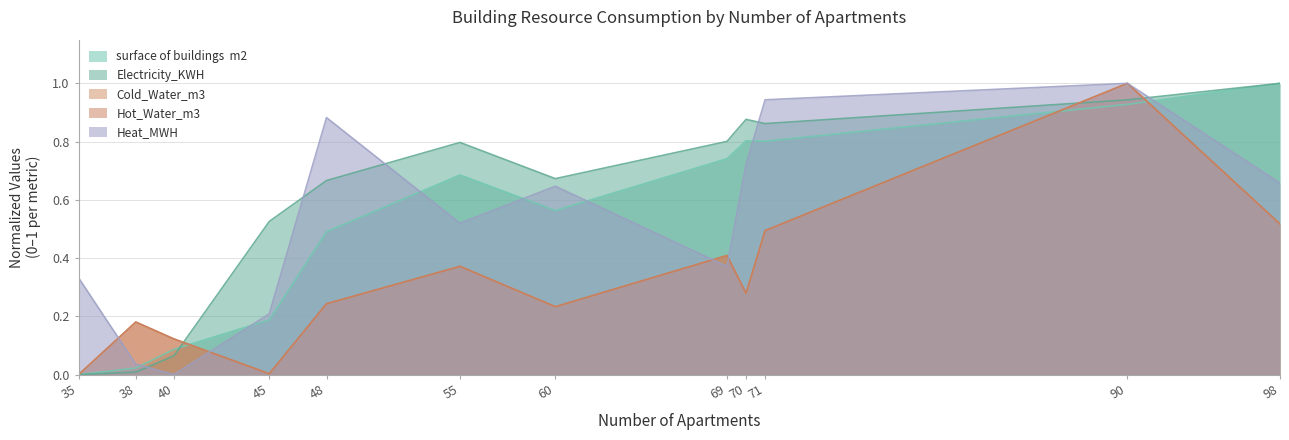

How many distinct data groups are displayed?

5